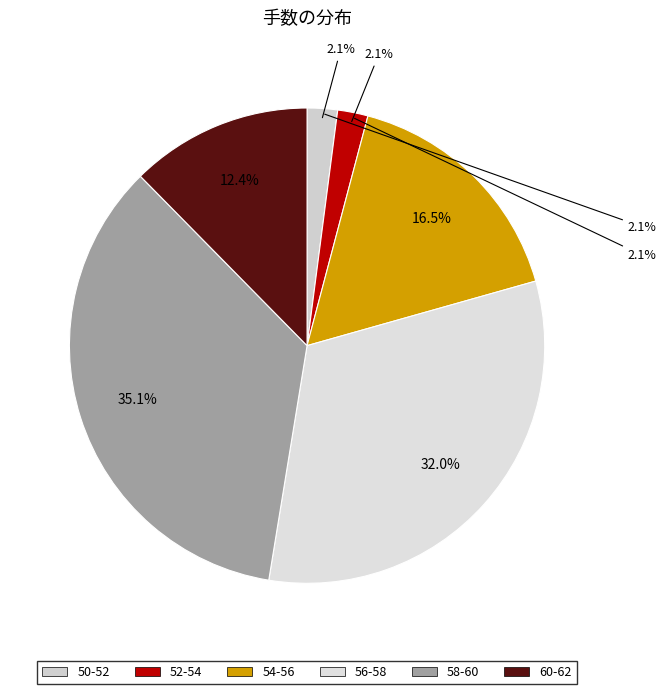

Which has a higher value, 60-62 or 56-58?

56-58